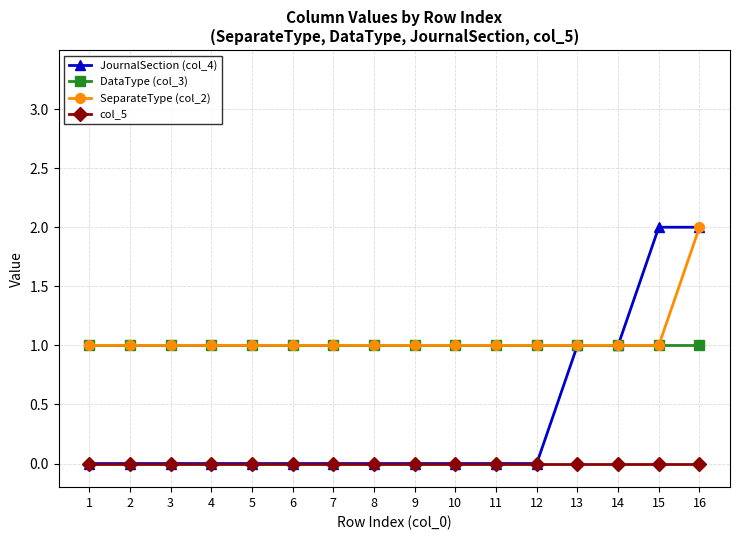

Reading left to right, transcribe all the data shown in this chart.

JournalSection (col_4): 0	0	0	0	0	0	0	0	0	0	0	0	1	1	2	2
DataType (col_3): 1	1	1	1	1	1	1	1	1	1	1	1	1	1	1	1
SeparateType (col_2): 1	1	1	1	1	1	1	1	1	1	1	1	1	1	1	2
col_5: 0	0	0	0	0	0	0	0	0	0	0	0	0	0	0	0